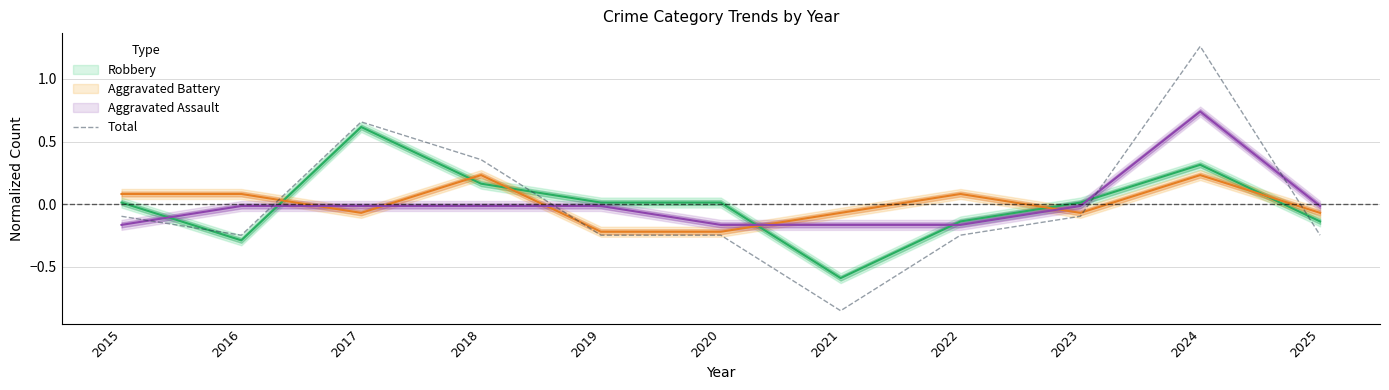

How many values are above zero?

3